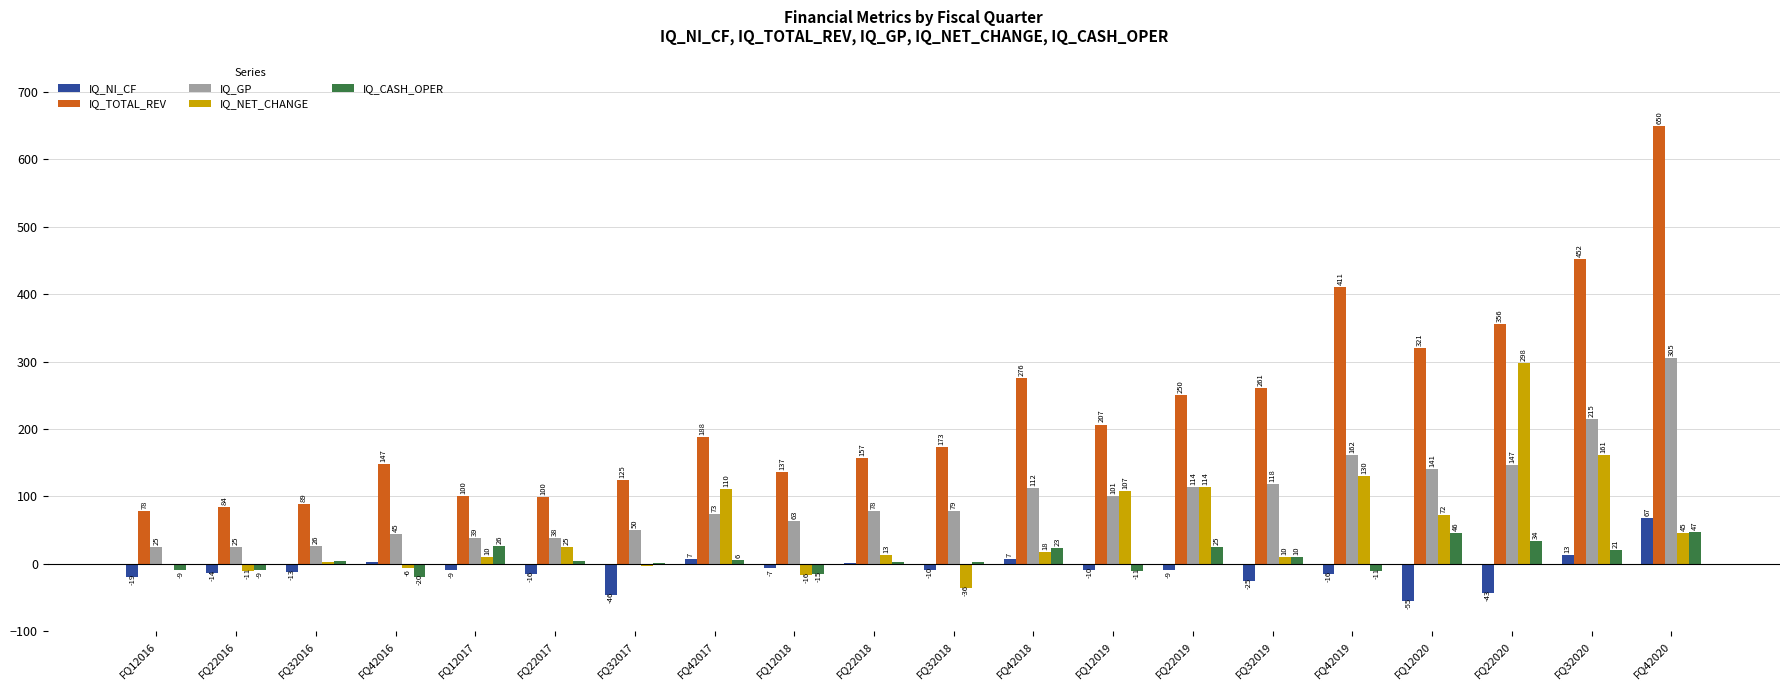

Which series has the widest spread of values?

IQ_TOTAL_REV